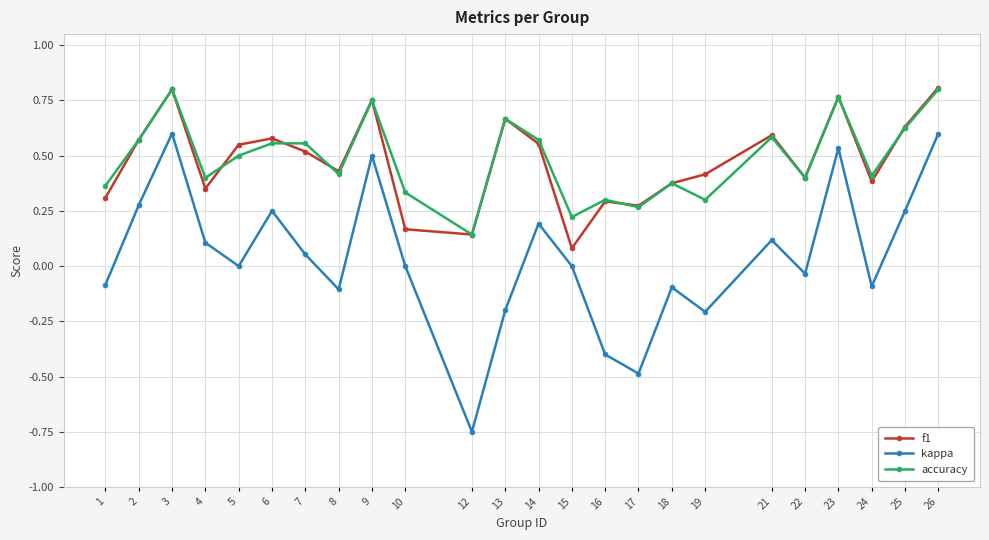

True or false: kappa and f1 cross at least once.

False